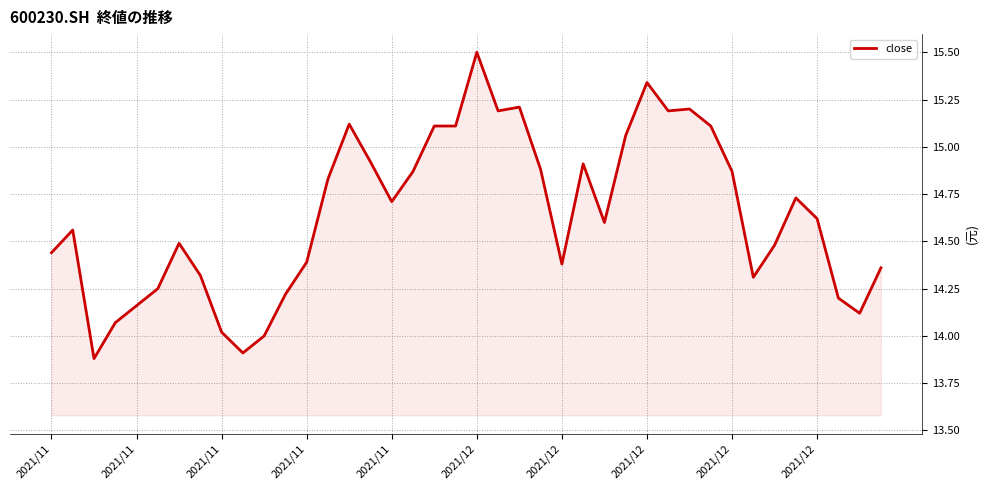

What is the minimum value shown in the chart?

13.9